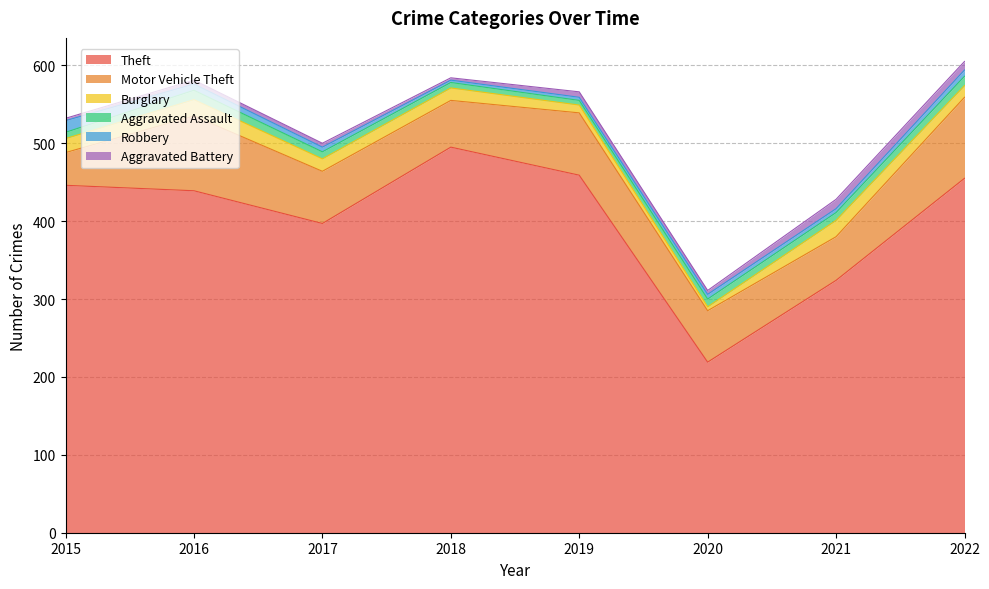

Reading left to right, extract all data points from this chart.

Theft: 446	439	397	495	459	219	324	455
Motor Vehicle Theft: 42	96	67	60	80	66	56	104
Burglary: 18	21	16	16	10	5	21	15
Aggravated Assault: 8	12	9	7	6	10	10	12
Robbery: 15	8	6	3	4	6	5	8
Aggravated Battery: 3	5	5	3	7	5	12	11